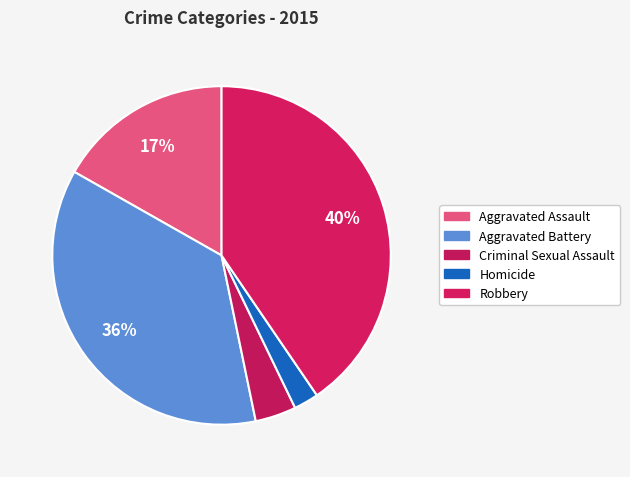

Rank the categories by value from lowest to highest.

Homicide, Criminal Sexual Assault, Aggravated Assault, Aggravated Battery, Robbery